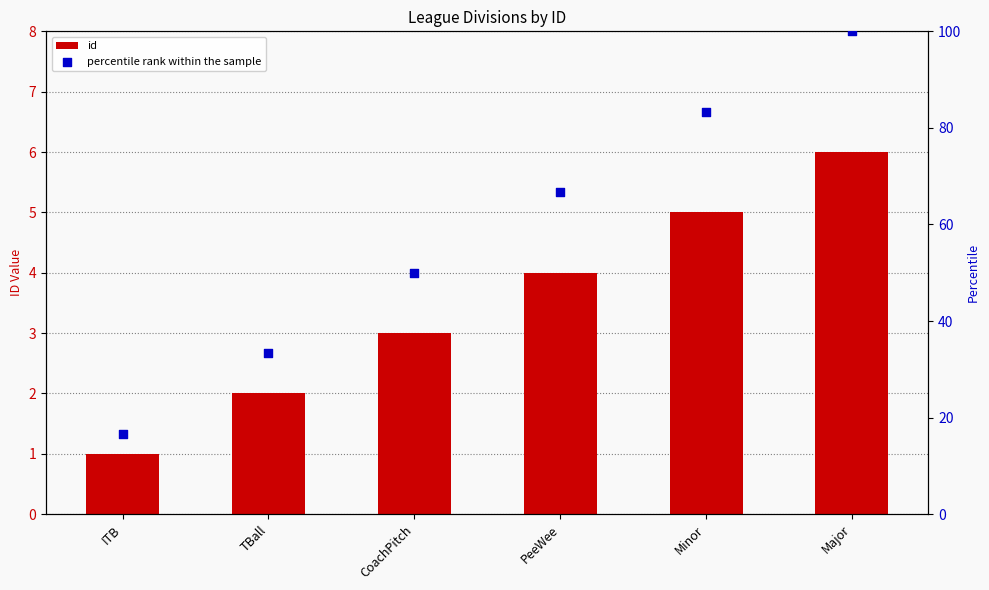

Which series has the largest Y range (max minus min)?

percentile rank within the sample